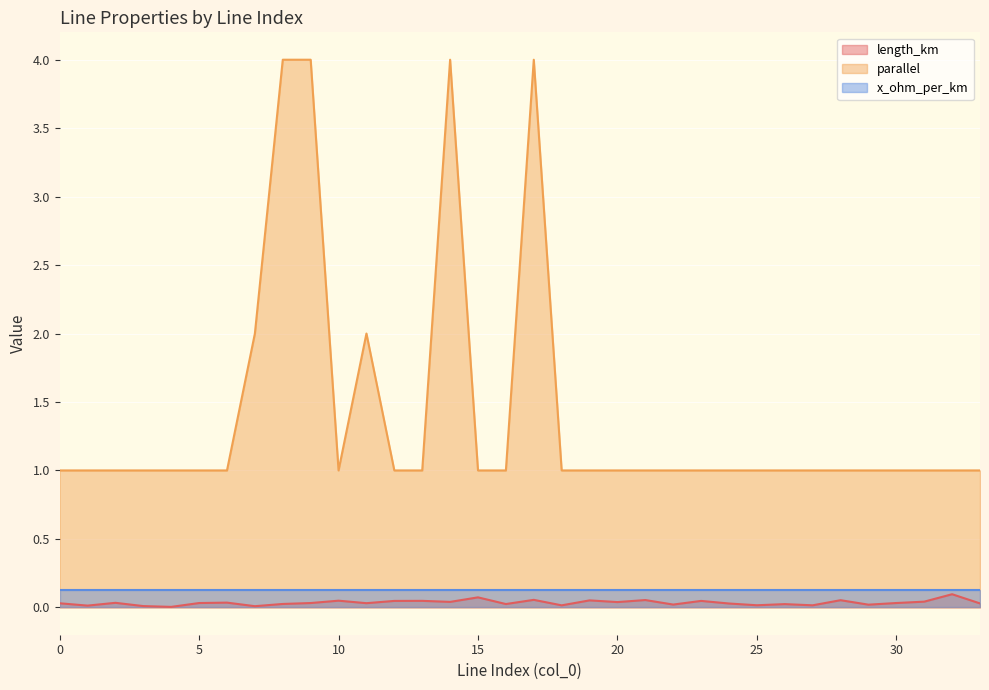

What is the maximum value shown in the chart?

4.0